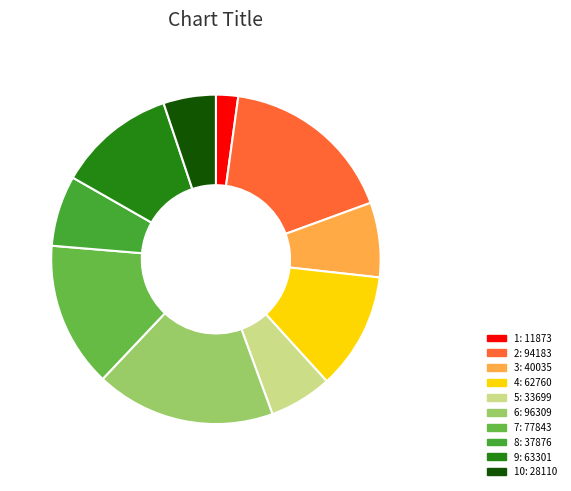

Is there a majority slice in this chart?

No